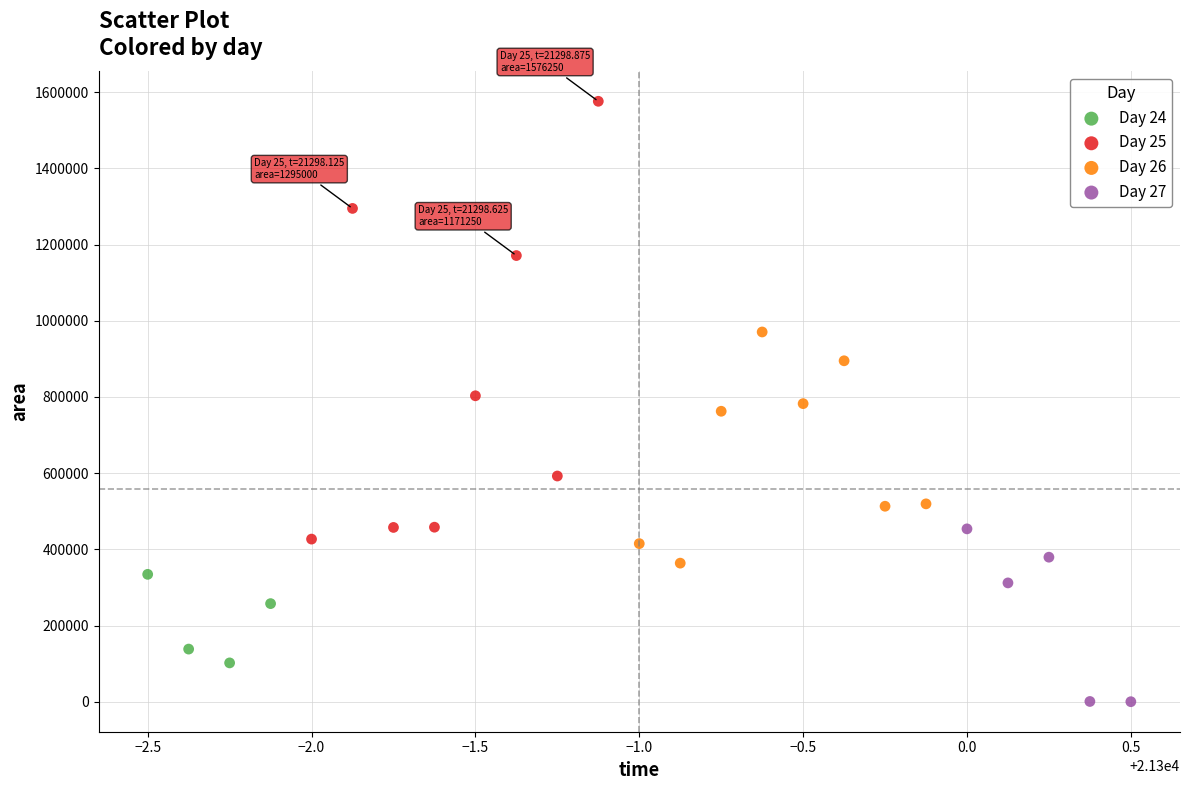

Which series contains the highest Y value?

Day 25